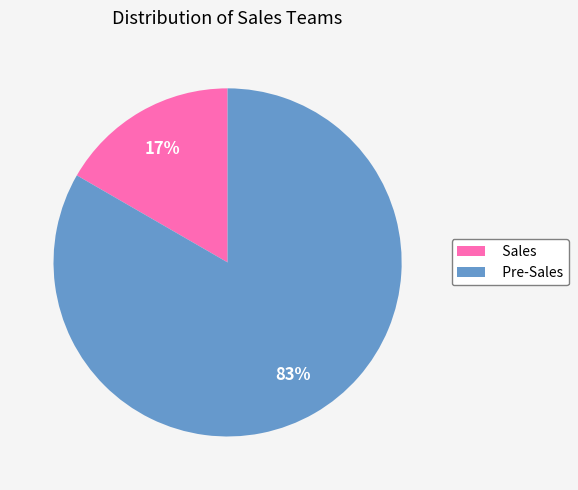

Which category has the biggest portion of the pie?

Pre-Sales